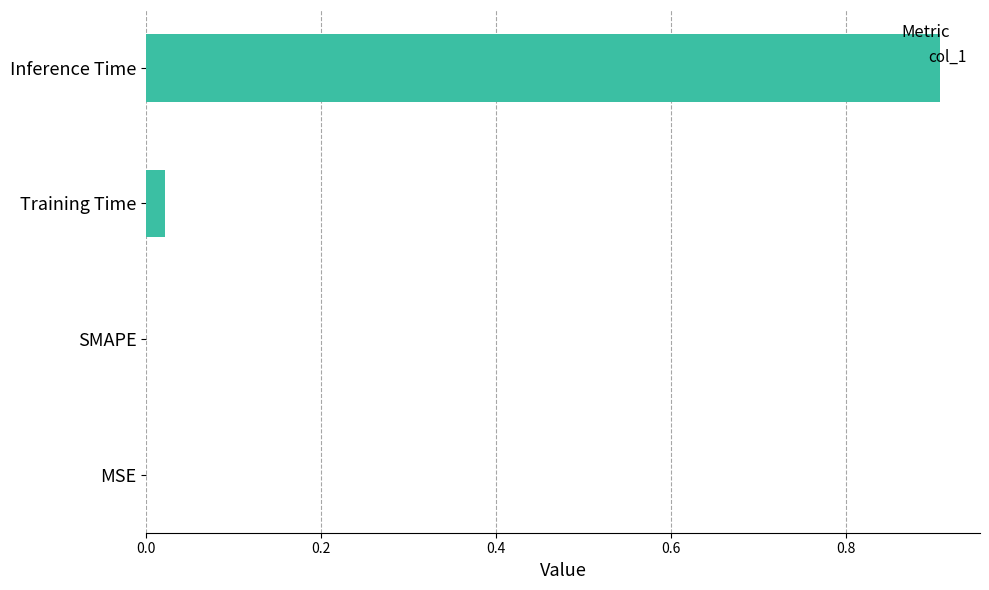

At which category does the chart reach its peak across all series?

Inference Time